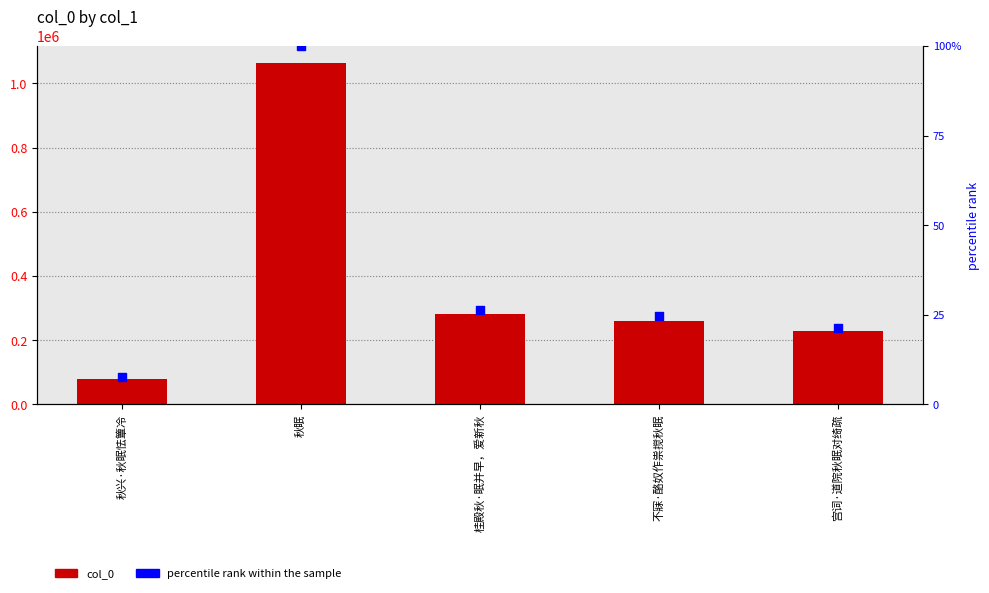

Which series has the largest total across all categories?

col_0